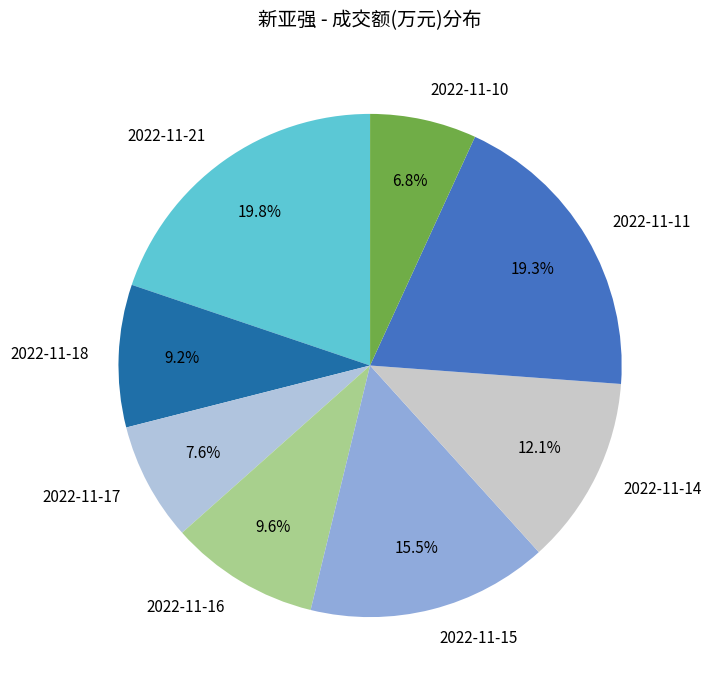

What is the smallest slice in the pie chart?

2022-11-10